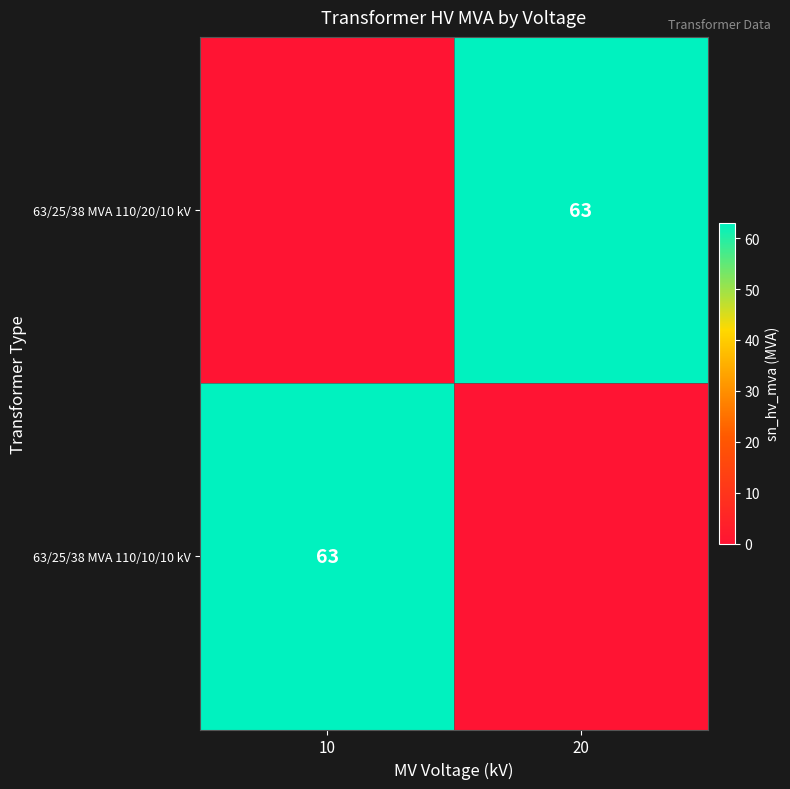

True or false: 63/25/38 MVA 110/20/10 kV has a value of 111 at 20.

False